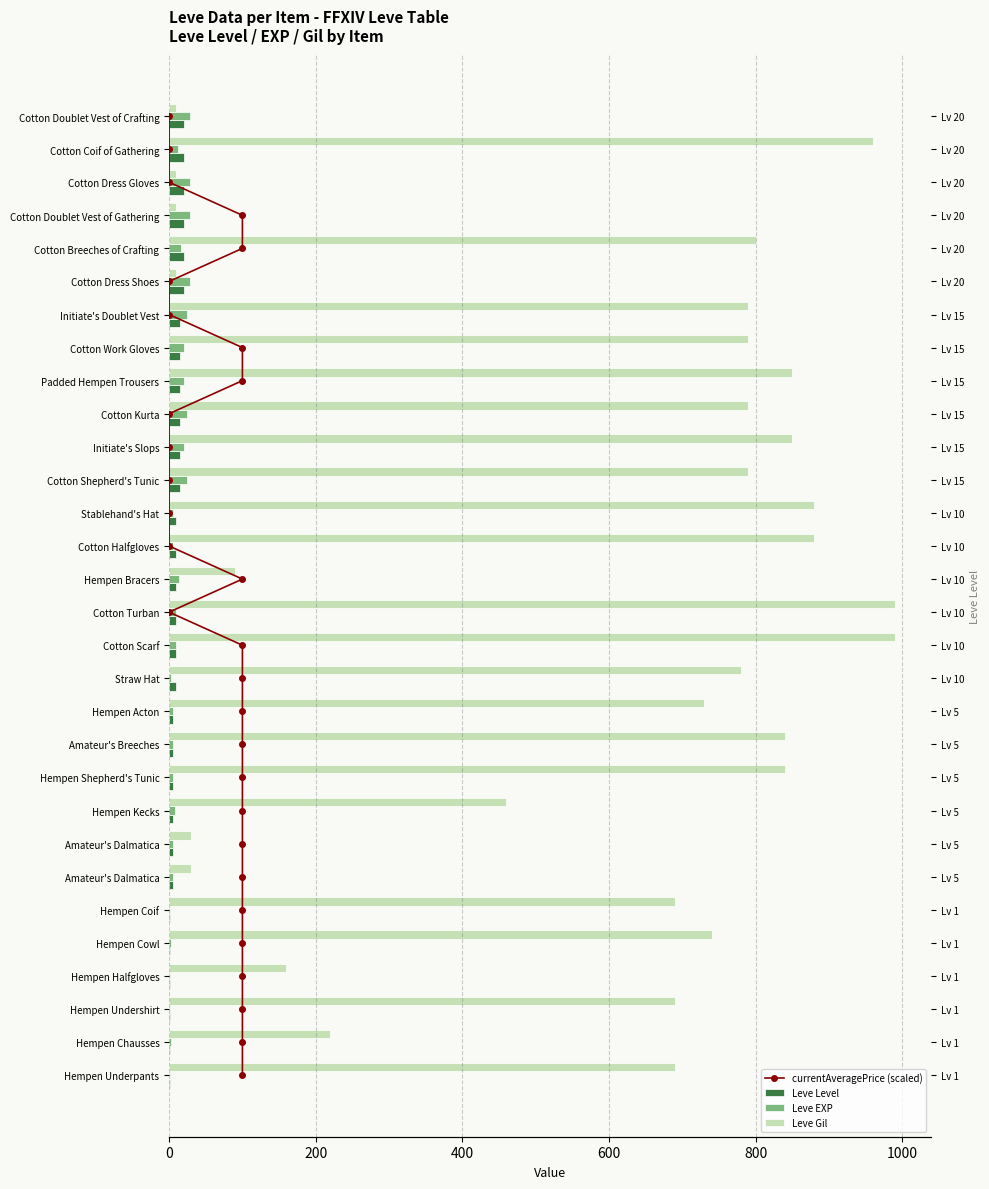

What is the value of the Leve Gil bar at the 11th from the left?

840